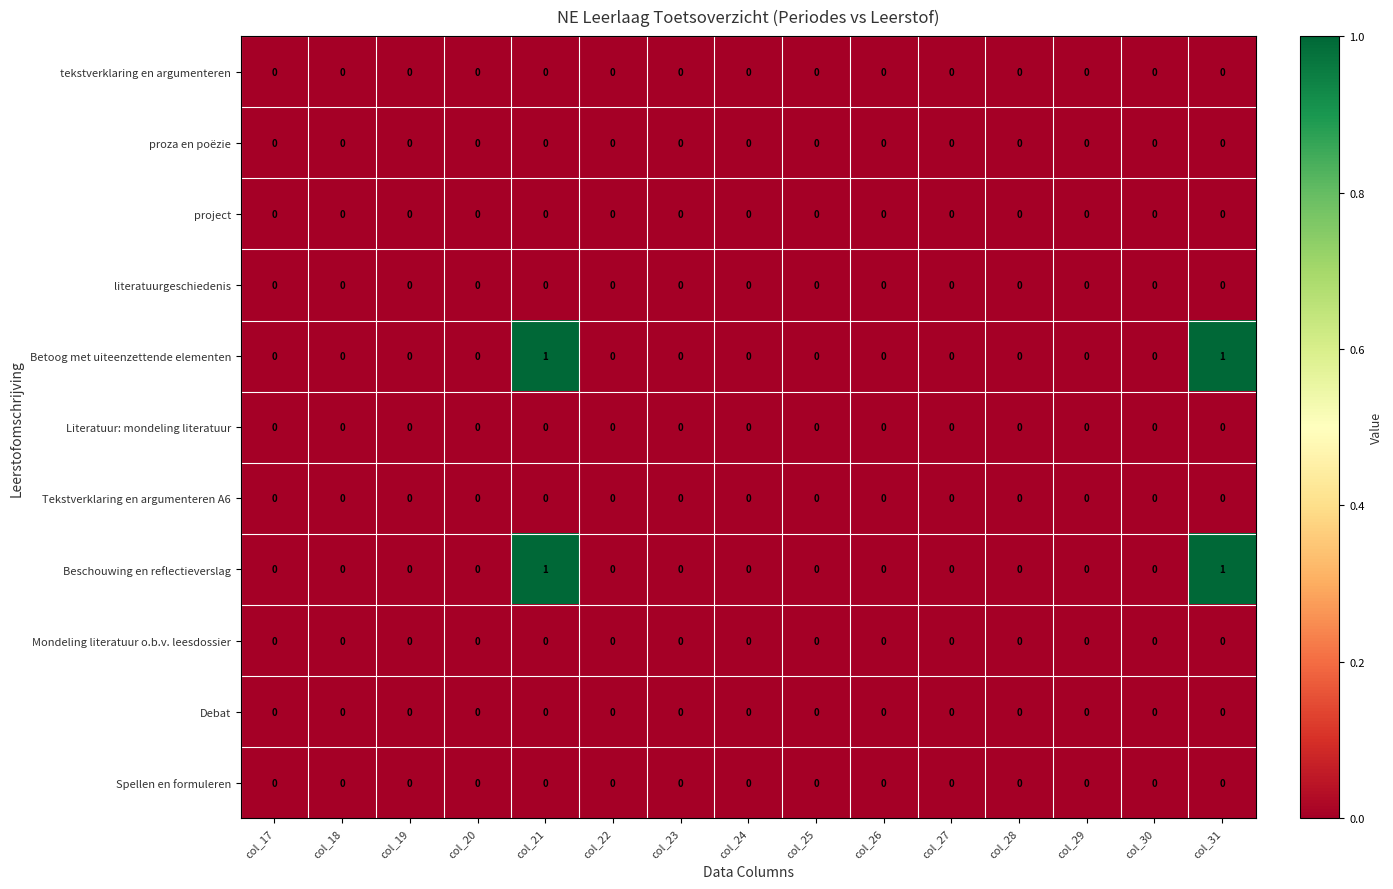

The value of Beschouwing en reflectieverslag at col_30 is 0. True or false?

True